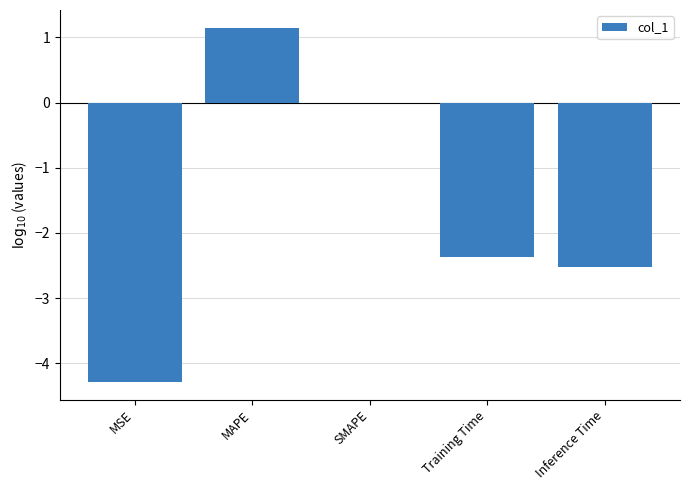

Which has a higher value, Training Time or MAPE?

MAPE